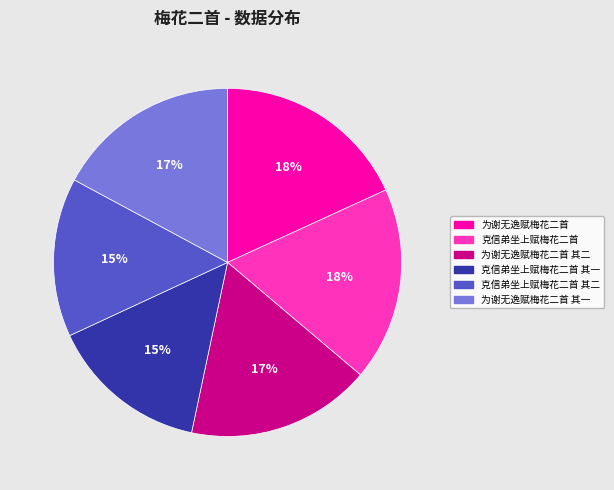

Do 克信弟坐上赋梅花二首 其二 and 为谢无逸赋梅花二首 together represent more than half of the pie?

No